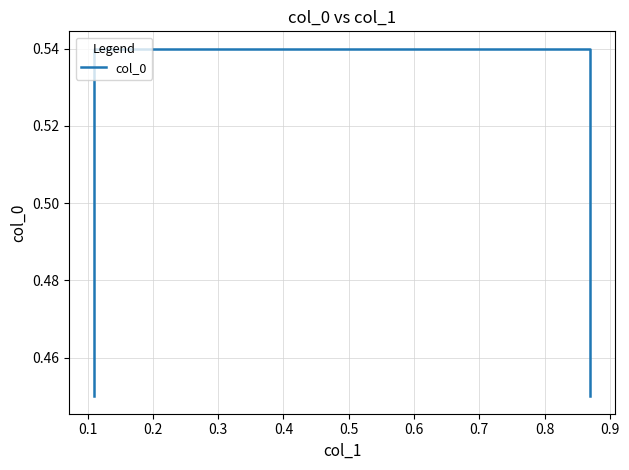

What is the value of the 2nd point from the left?

0.5